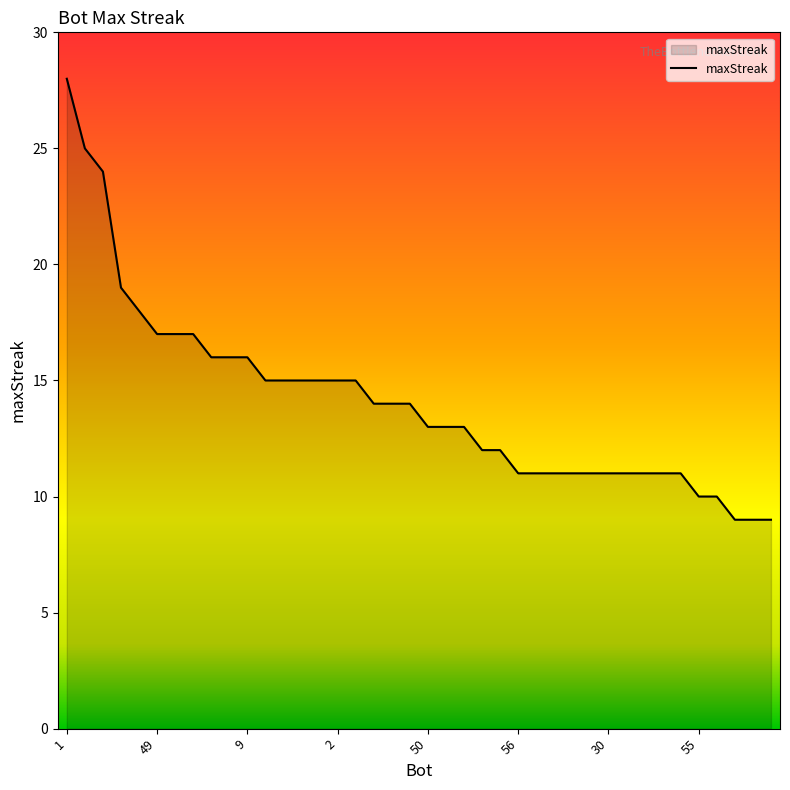

What is the difference between the maximum and minimum values?

19